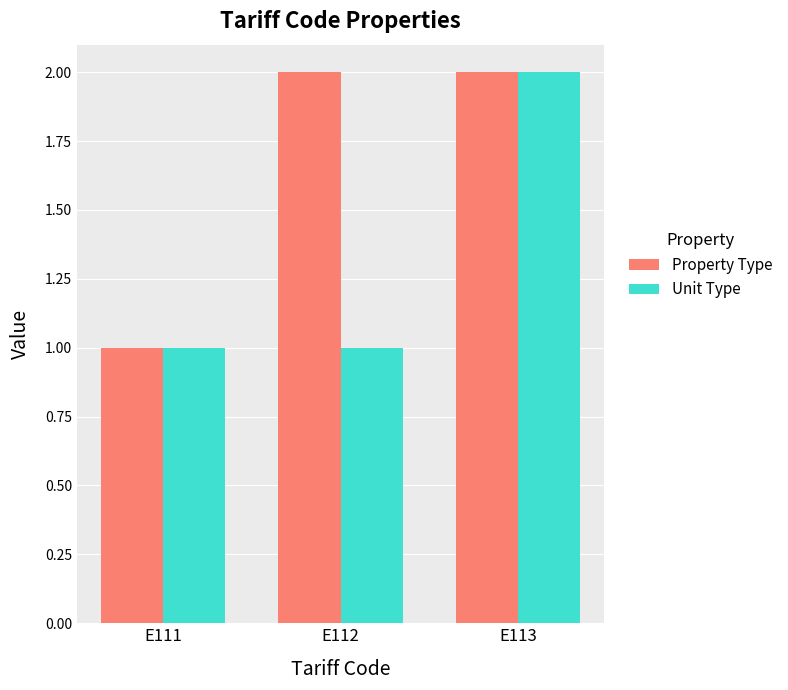

What is the minimum value for Unit Type?

1